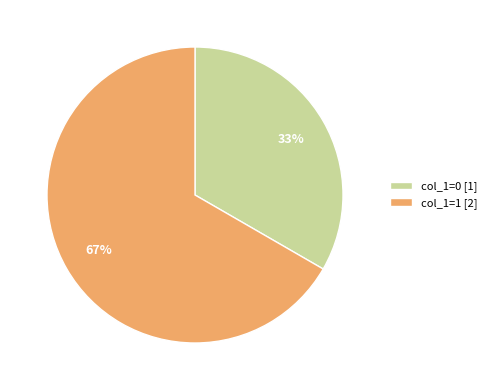

To the nearest percent, what percentage of the pie is col_1=0 [1]?

33%